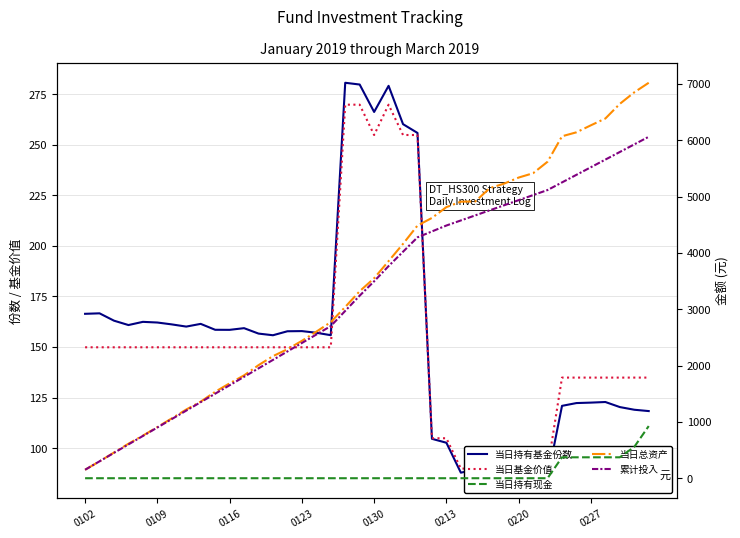

Is it true that 截止当日基金价值 equals 205.5 at 0227?

False